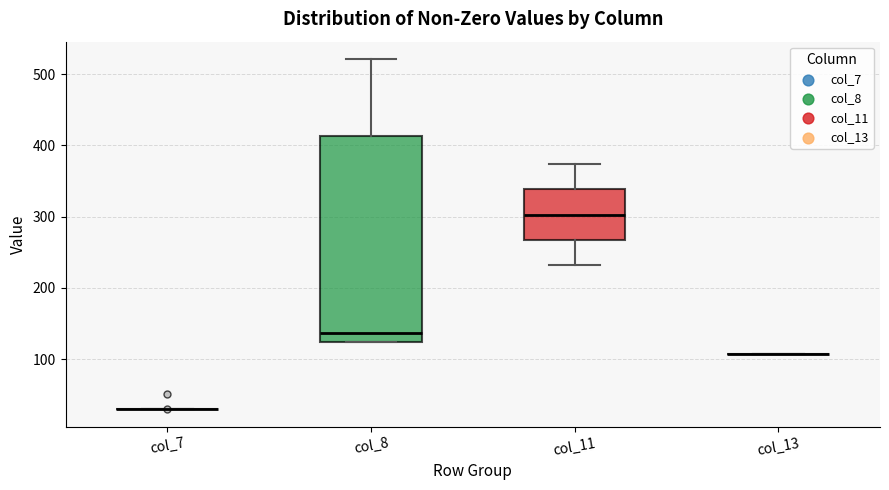

Reading left to right, read every box against the y-axis: the position of its median line, the range the box covers, and the ends of its whiskers. The values are not printed on the chart, so give them approximately, as read against the axis.

col_7: box collapsed to a line at 30, whiskers 30 to 30
col_8: median 140, box 120 to 410, whiskers 120 to 520
col_11: median 300, box 270 to 340, whiskers 230 to 370
col_13: box collapsed to a line at 110, whiskers 110 to 110